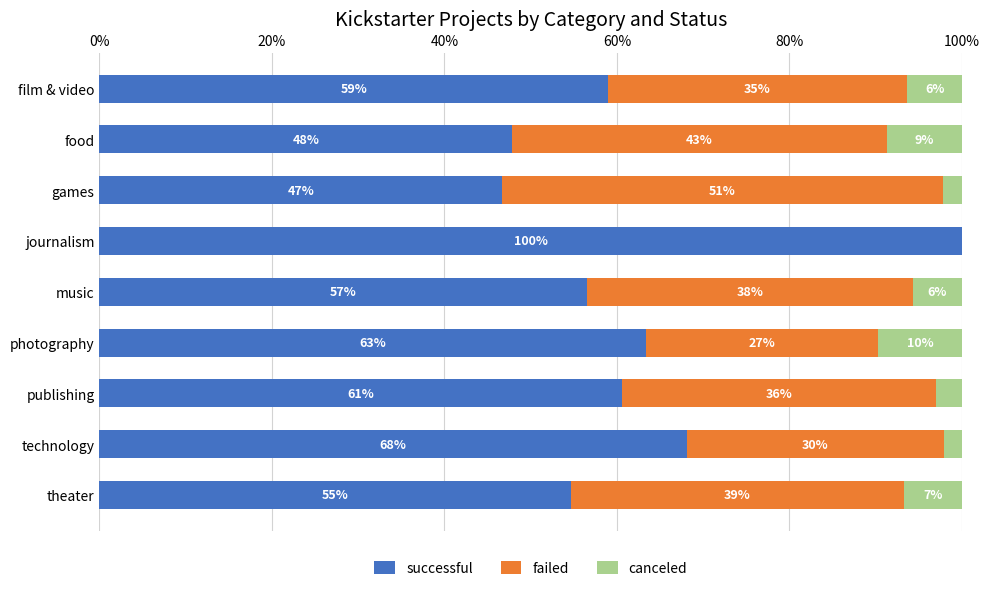

What is the minimum value for successful?

46.7